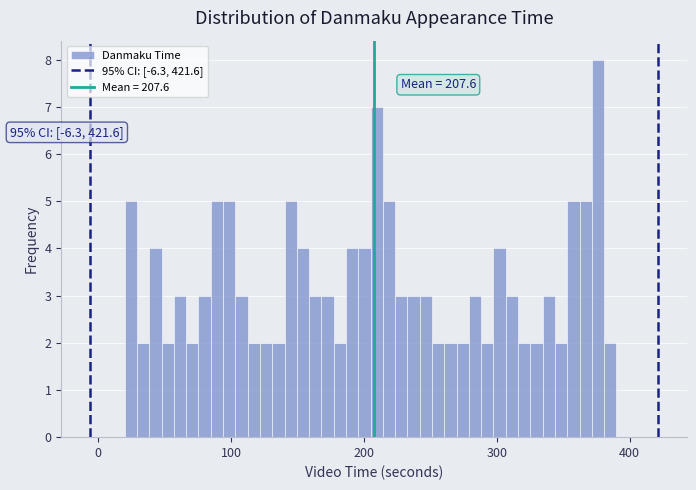

Around what value on the x-axis is the tallest bar? Give the approximate position of its centre, as read against the axis.

380